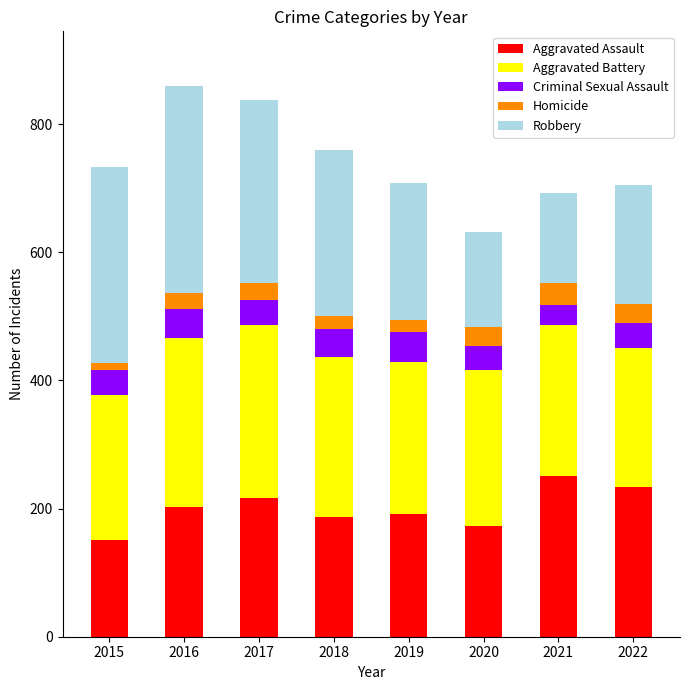

What is the lowest value of the Aggravated Assault series?

151